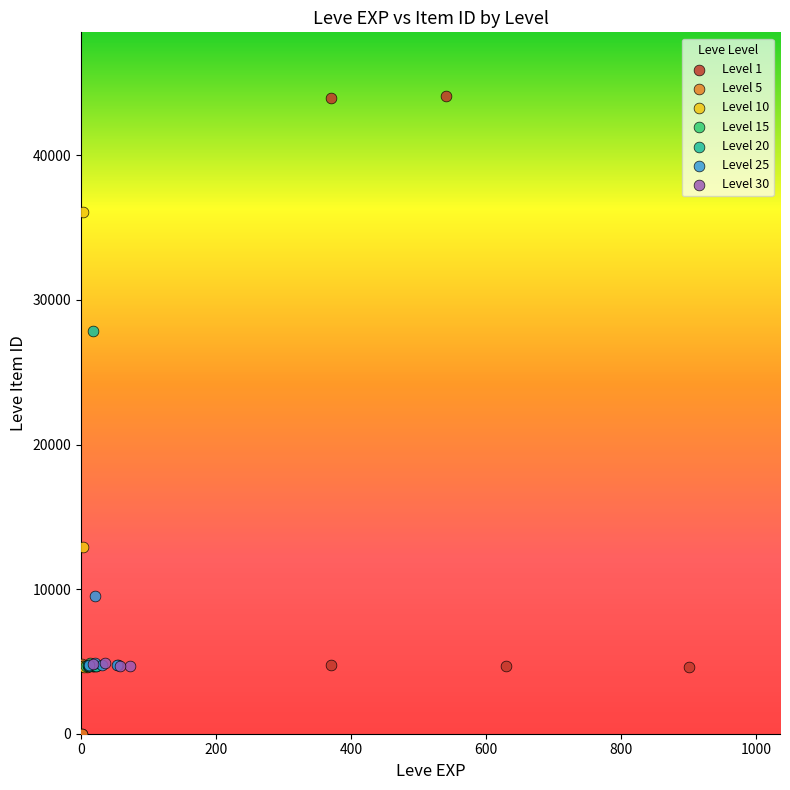

Which series has the largest Y range (max minus min)?

Level 1